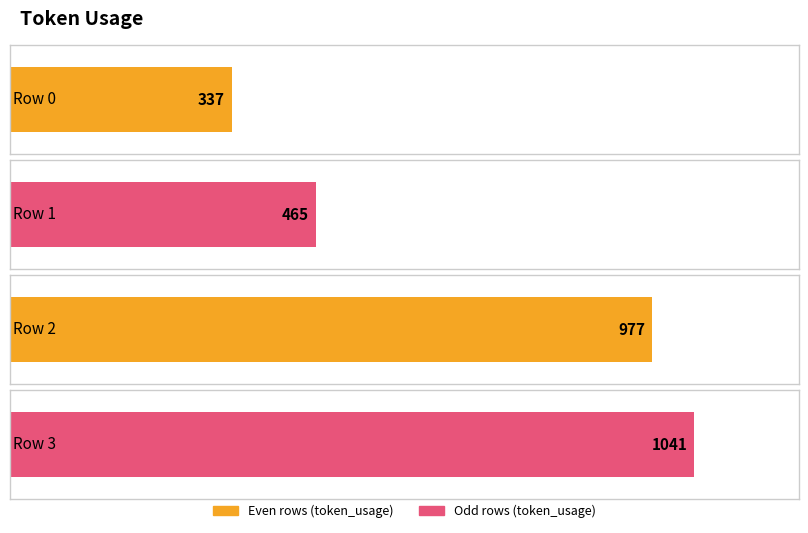

What is the sum of the values at 2 and 3?

2018